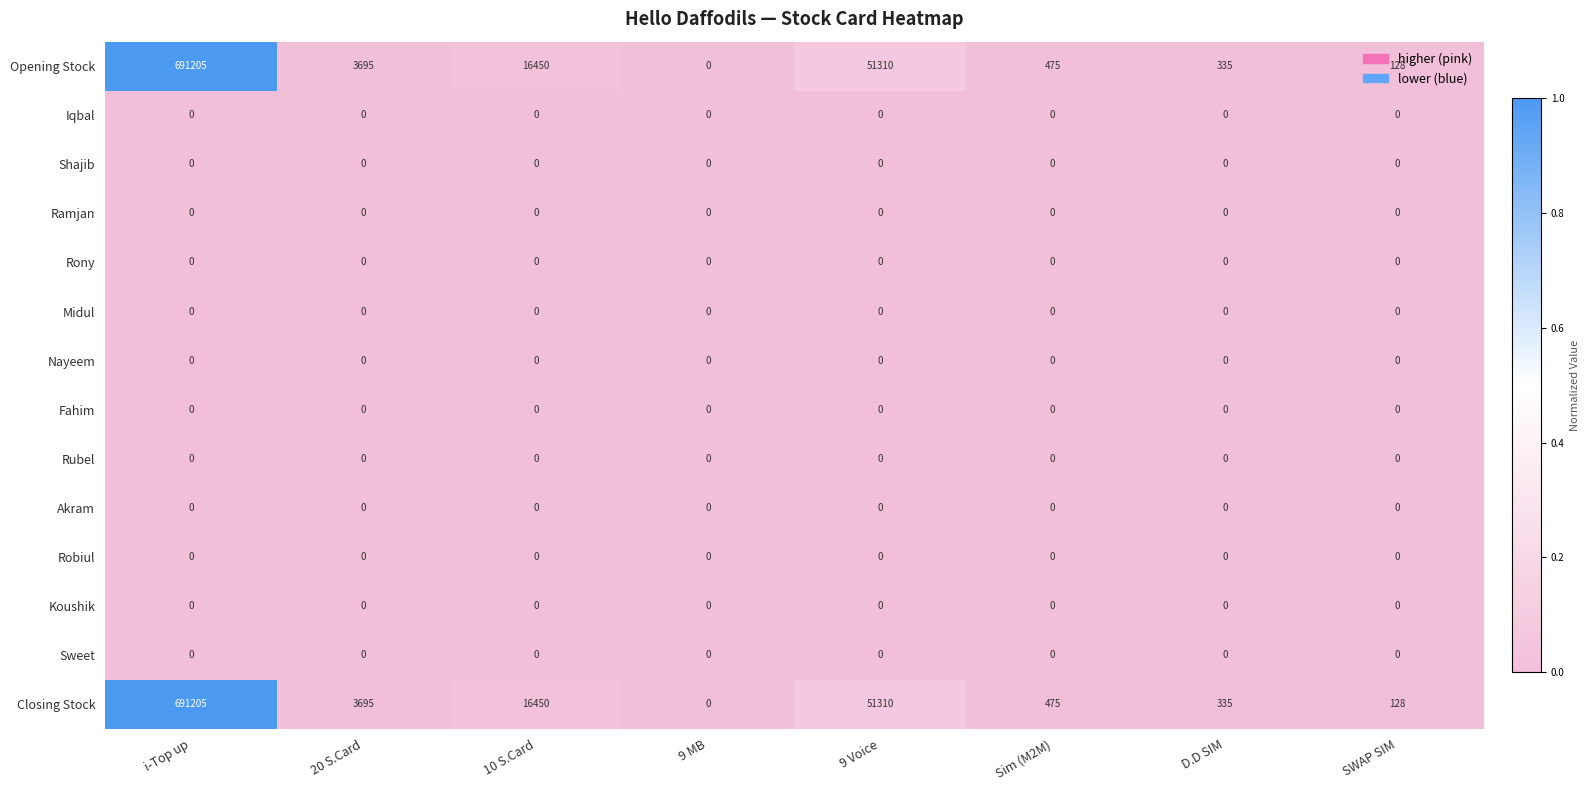

Which category has the highest value across all series?

i-Top up